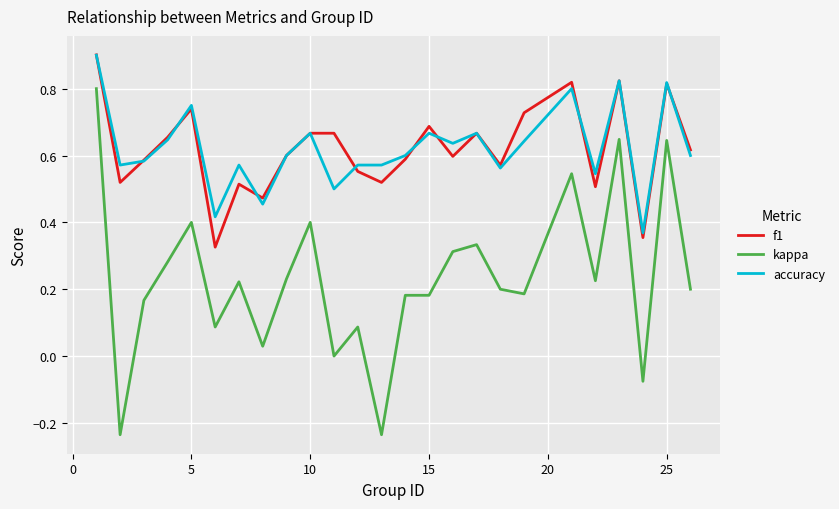

True or false: accuracy and kappa cross at least once.

False